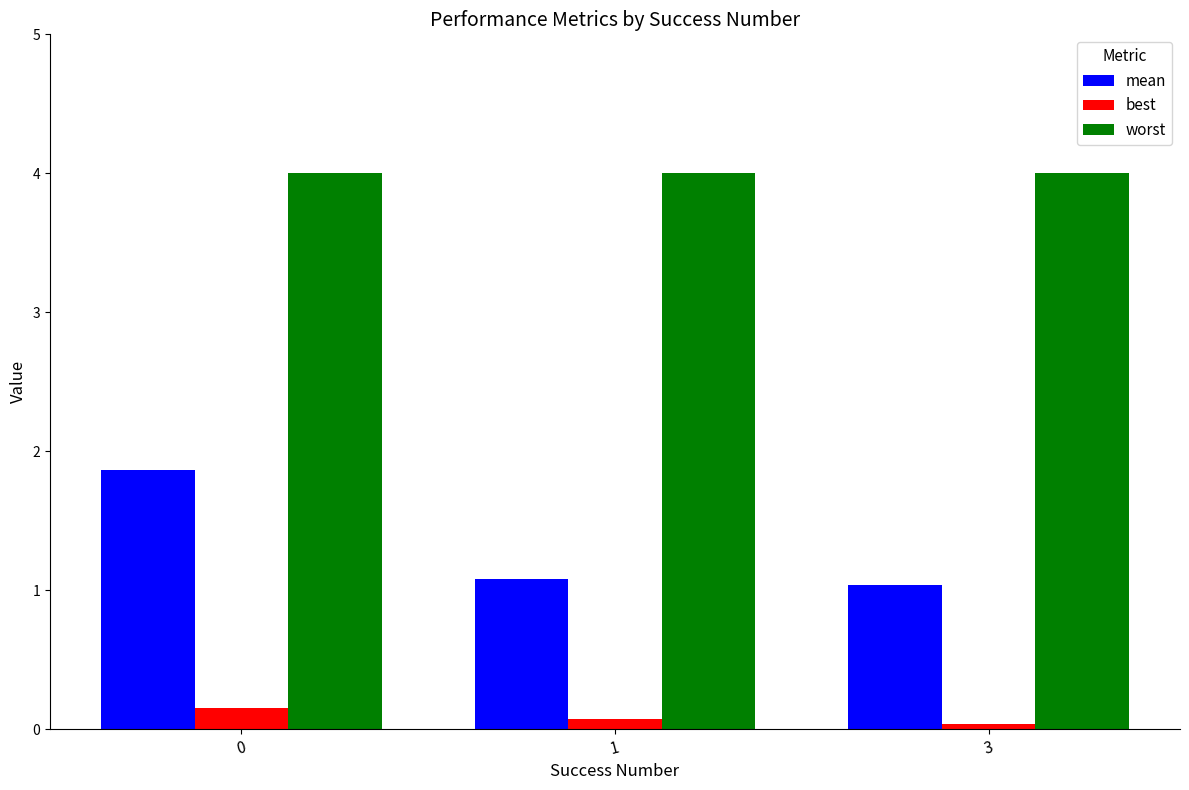

Count the number of data series in this chart.

3